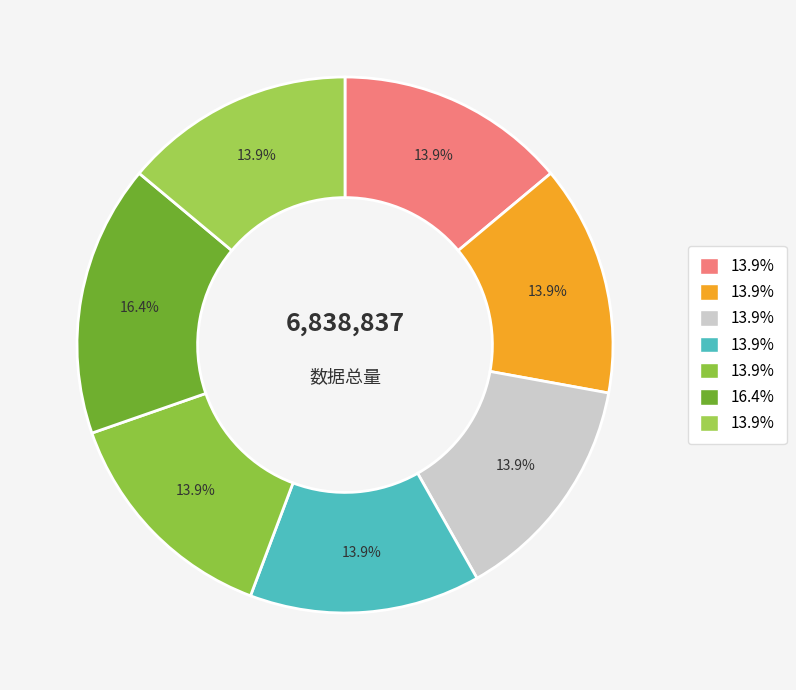

Does any single category account for the majority?

No